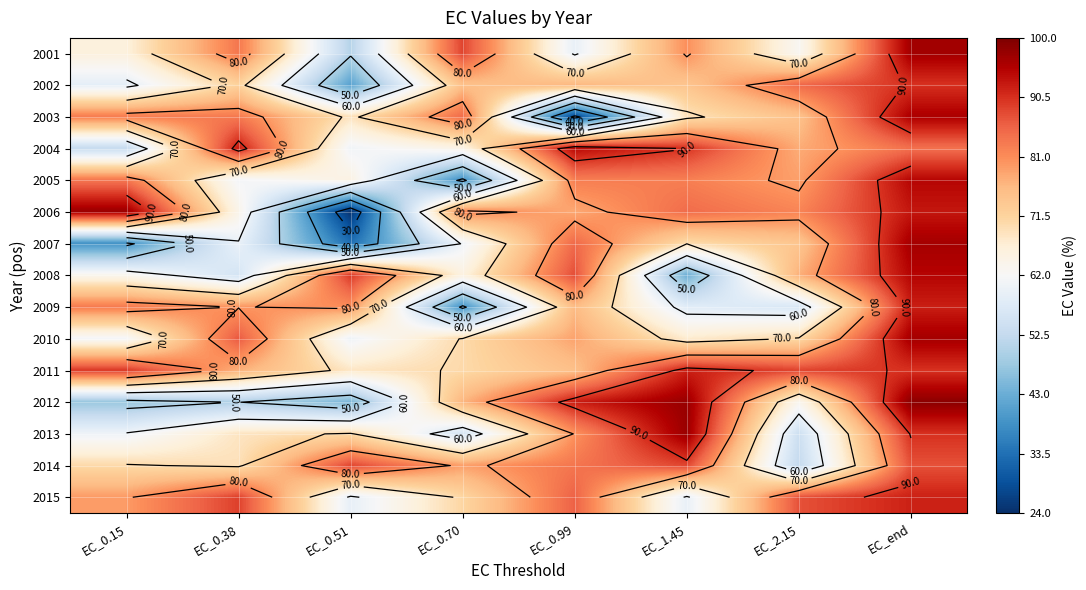

What is the total value across all series at EC_end?

1393.4